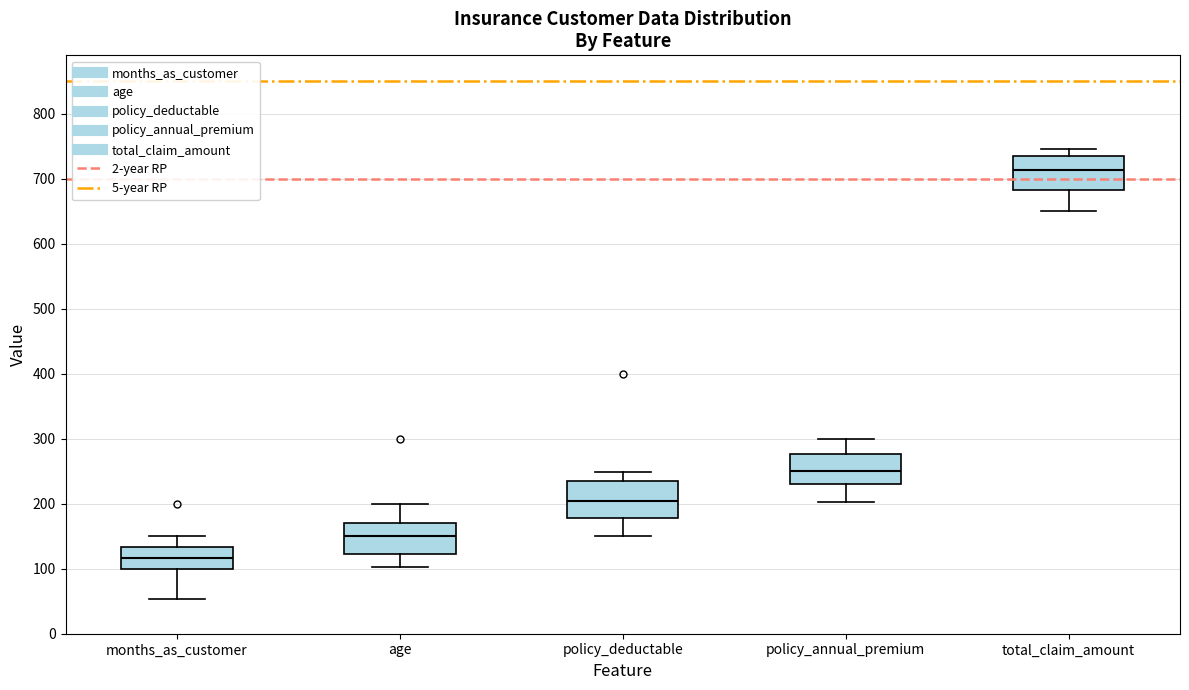

Reading left to right, read every box against the y-axis: the position of its median line, the range the box covers, and the ends of its whiskers. The values are not printed on the chart, so give them approximately, as read against the axis.

months_as_customer: median 120, box 100 to 130, whiskers 50 to 150
age: median 150, box 120 to 170, whiskers 100 to 200
policy_deductable: median 200, box 180 to 230, whiskers 150 to 250
policy_annual_premium: median 250, box 230 to 280, whiskers 200 to 300
total_claim_amount: median 710, box 680 to 740, whiskers 650 to 750